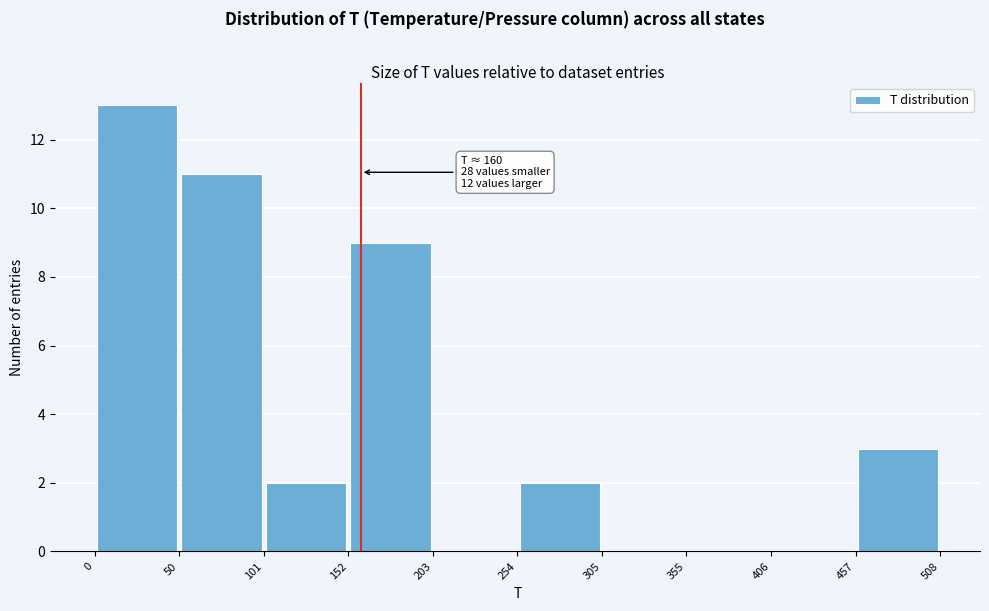

Over which range of the x-axis is the bar tallest?

0 to 50